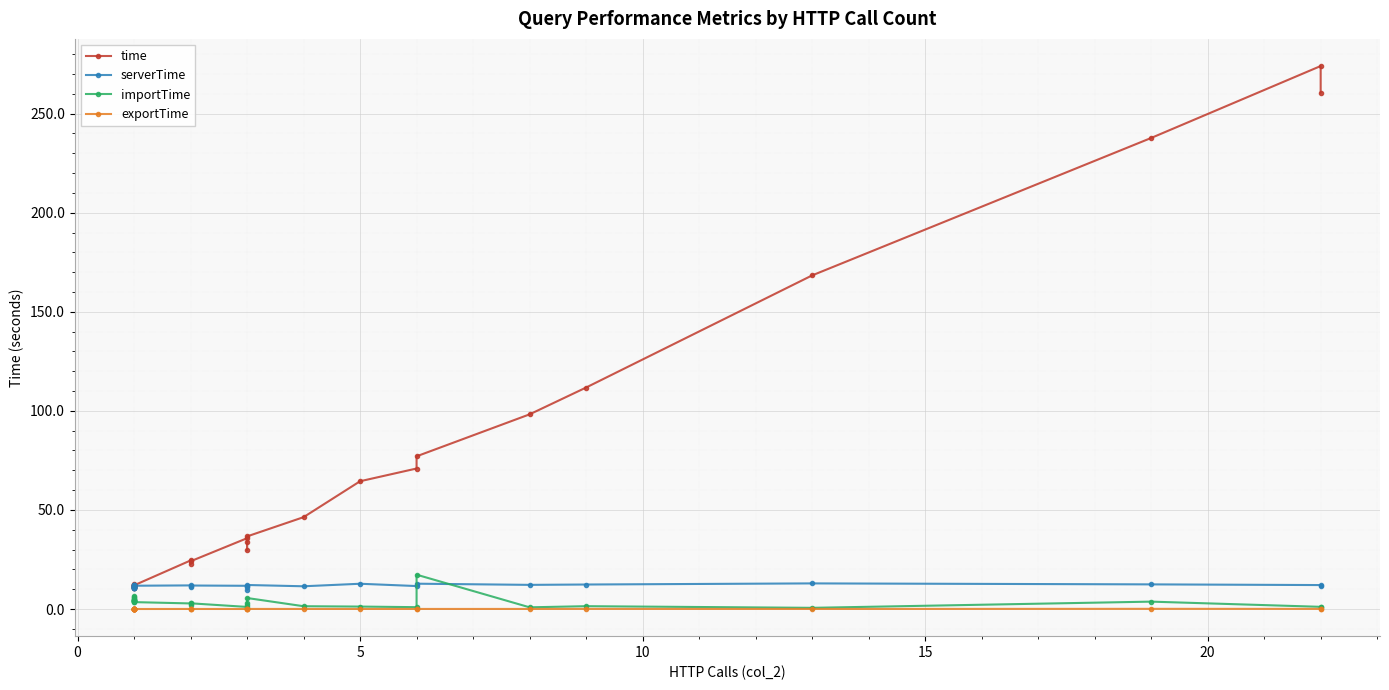

How many interior local peaks does the serverTime series have?

9